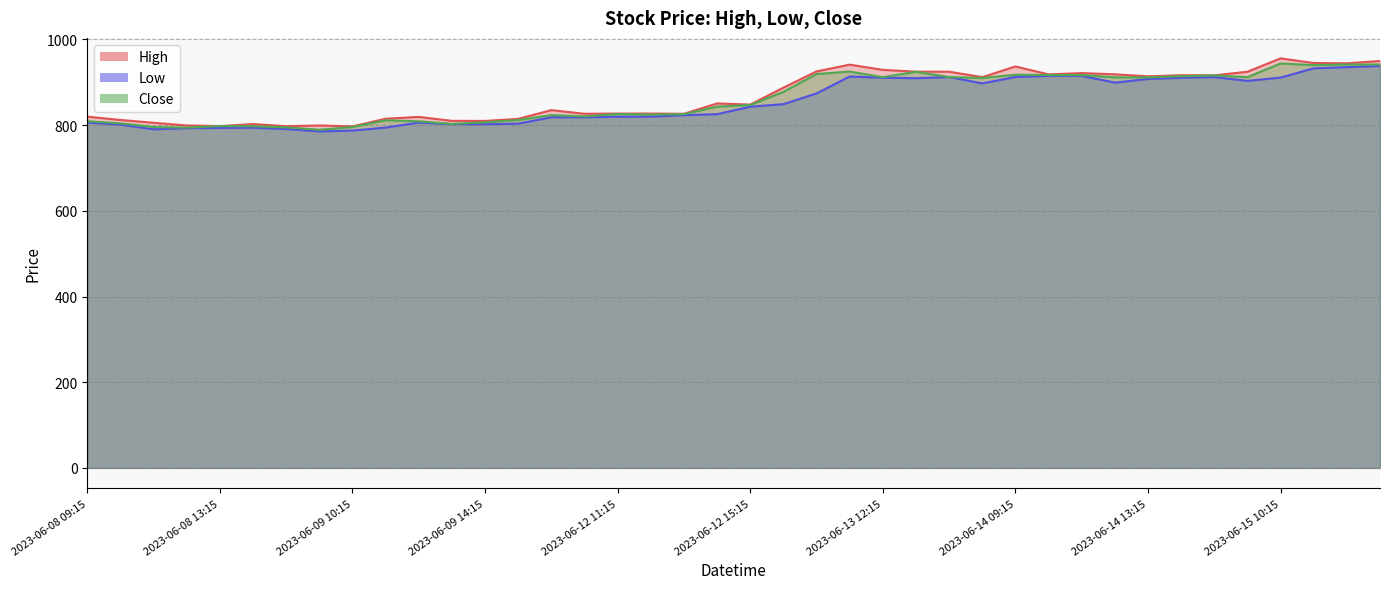

Reading right to left, extract all data points from this chart.

High: 2023-06-15 13:15=949.8	2023-06-15 12:15=944.3	2023-06-15 11:15=945.0	2023-06-15 10:15=955.8	2023-06-15 09:15=924.6	2023-06-14 15:15=916.2	2023-06-14 14:15=916.5	2023-06-14 13:15=913.9	2023-06-14 12:15=918.7	2023-06-14 11:15=921.5	2023-06-14 10:15=918.5	2023-06-14 09:15=937.0	2023-06-13 15:15=912.0	2023-06-13 14:15=924.8	2023-06-13 13:15=924.8	2023-06-13 12:15=929.0	2023-06-13 11:15=941.2	2023-06-13 10:15=925.4	2023-06-13 09:15=887.4	2023-06-12 15:15=848.0	2023-06-12 14:15=850.7	2023-06-12 13:15=826.5	2023-06-12 12:15=827.0	2023-06-12 11:15=827.0	2023-06-12 10:15=826.5	2023-06-12 09:15=835.0	2023-06-09 15:15=814.7	2023-06-09 14:15=809.8	2023-06-09 13:15=810.0	2023-06-09 12:15=819.2	2023-06-09 11:15=815.0	2023-06-09 10:15=797.0	2023-06-09 09:15=799.2	2023-06-08 15:15=797.5	2023-06-08 14:15=802.5	2023-06-08 13:15=797.8	2023-06-08 12:15=799.2	2023-06-08 11:15=805.5	2023-06-08 10:15=812.0	2023-06-08 09:15=819.8
Low: 2023-06-15 13:15=938.1	2023-06-15 12:15=935.4	2023-06-15 11:15=932.6	2023-06-15 10:15=911.0	2023-06-15 09:15=903.2	2023-06-14 15:15=912.2	2023-06-14 14:15=910.5	2023-06-14 13:15=907.8	2023-06-14 12:15=899.2	2023-06-14 11:15=915.0	2023-06-14 10:15=915.0	2023-06-14 09:15=912.4	2023-06-13 15:15=897.4	2023-06-13 14:15=912.2	2023-06-13 13:15=909.5	2023-06-13 12:15=910.7	2023-06-13 11:15=913.5	2023-06-13 10:15=874.0	2023-06-13 09:15=849.0	2023-06-12 15:15=843.0	2023-06-12 14:15=825.5	2023-06-12 13:15=823.2	2023-06-12 12:15=819.8	2023-06-12 11:15=819.6	2023-06-12 10:15=818.3	2023-06-12 09:15=818.3	2023-06-09 15:15=803.5	2023-06-09 14:15=802.1	2023-06-09 13:15=802.3	2023-06-09 12:15=806.1	2023-06-09 11:15=794.2	2023-06-09 10:15=787.3	2023-06-09 09:15=785.3	2023-06-08 15:15=791.0	2023-06-08 14:15=794.0	2023-06-08 13:15=793.5	2023-06-08 12:15=793.0	2023-06-08 11:15=790.2	2023-06-08 10:15=801.2	2023-06-08 09:15=806.0
Close: 2023-06-15 13:15=941.5	2023-06-15 12:15=941.5	2023-06-15 11:15=940.1	2023-06-15 10:15=943.9	2023-06-15 09:15=912.0	2023-06-14 15:15=916.0	2023-06-14 14:15=914.3	2023-06-14 13:15=911.5	2023-06-14 12:15=911.5	2023-06-14 11:15=916.8	2023-06-14 10:15=917.0	2023-06-14 09:15=917.8	2023-06-13 15:15=910.0	2023-06-13 14:15=912.2	2023-06-13 13:15=924.5	2023-06-13 12:15=912.0	2023-06-13 11:15=925.1	2023-06-13 10:15=919.2	2023-06-13 09:15=877.5	2023-06-12 15:15=847.0	2023-06-12 14:15=843.2	2023-06-12 13:15=825.5	2023-06-12 12:15=824.6	2023-06-12 11:15=826.0	2023-06-12 10:15=820.4	2023-06-12 09:15=823.4	2023-06-09 15:15=812.0	2023-06-09 14:15=806.6	2023-06-09 13:15=802.8	2023-06-09 12:15=809.0	2023-06-09 11:15=811.3	2023-06-09 10:15=795.5	2023-06-09 09:15=789.2	2023-06-08 15:15=794.8	2023-06-08 14:15=797.5	2023-06-08 13:15=797.8	2023-06-08 12:15=794.3	2023-06-08 11:15=795.5	2023-06-08 10:15=804.2	2023-06-08 09:15=809.1